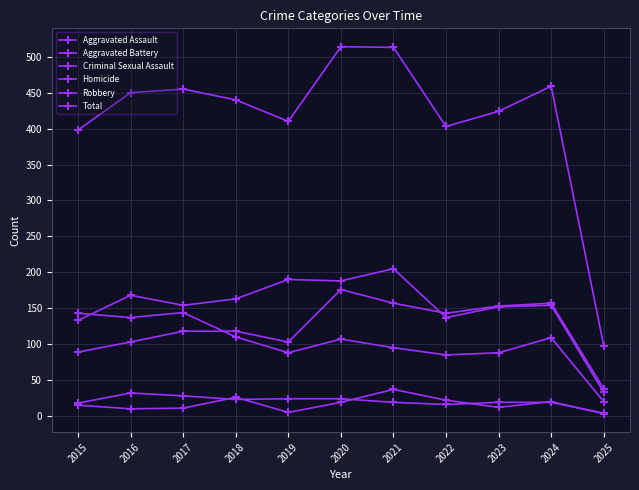

At which category does Homicide reach its first local peak?

2018